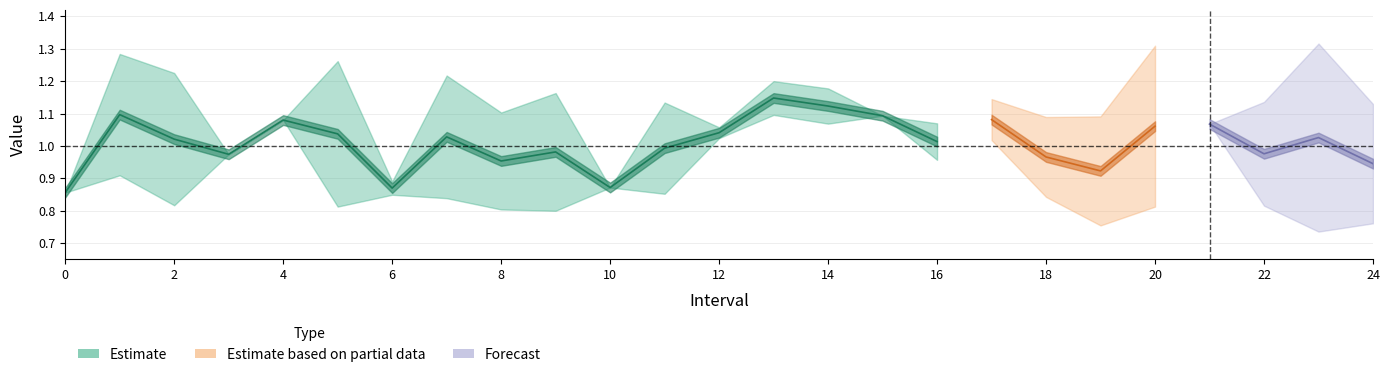

True or false: Zmax has more than 0 interior local peaks.

True